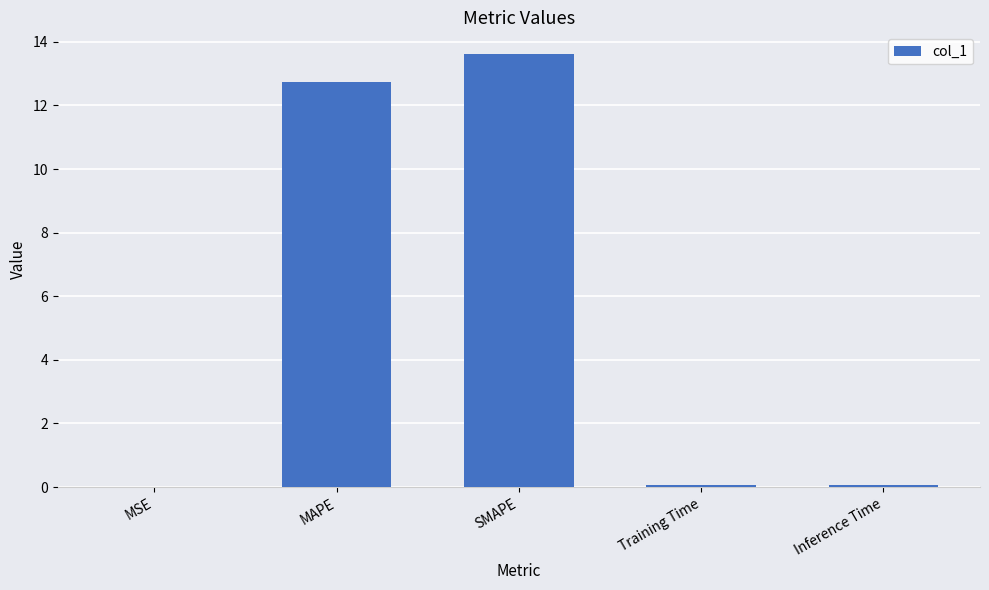

At which category does the chart reach its peak across all series?

SMAPE